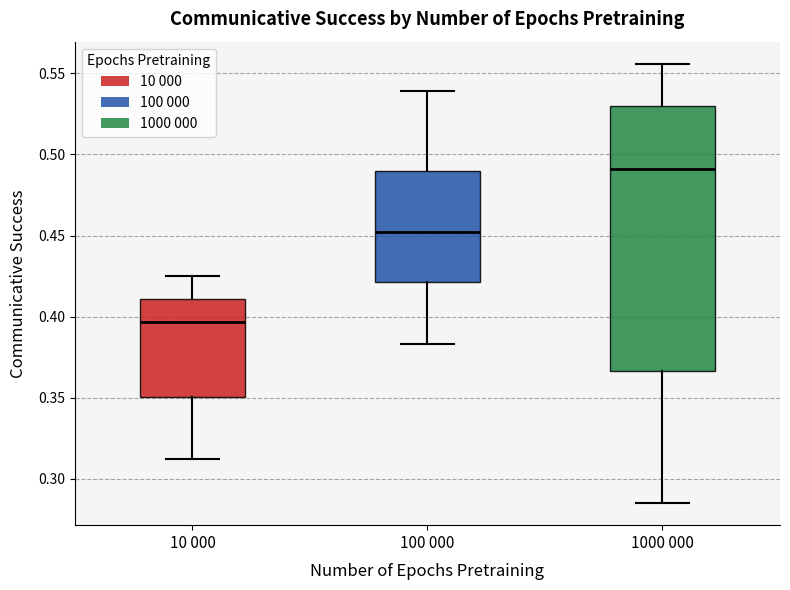

Where is the lower edge of the box for 1000 000 on the y-axis? The values are not printed on the chart, so give them approximately, as read against the axis.

0.365